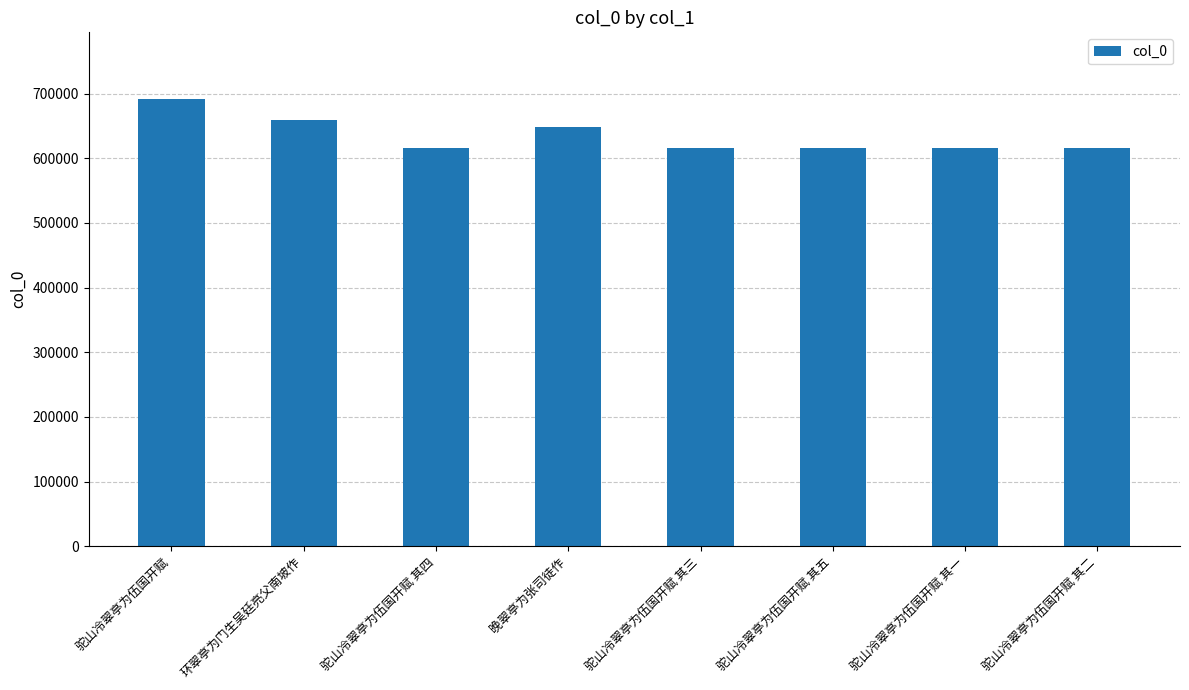

Are the bars grouped side by side (vs. stacked)?

No